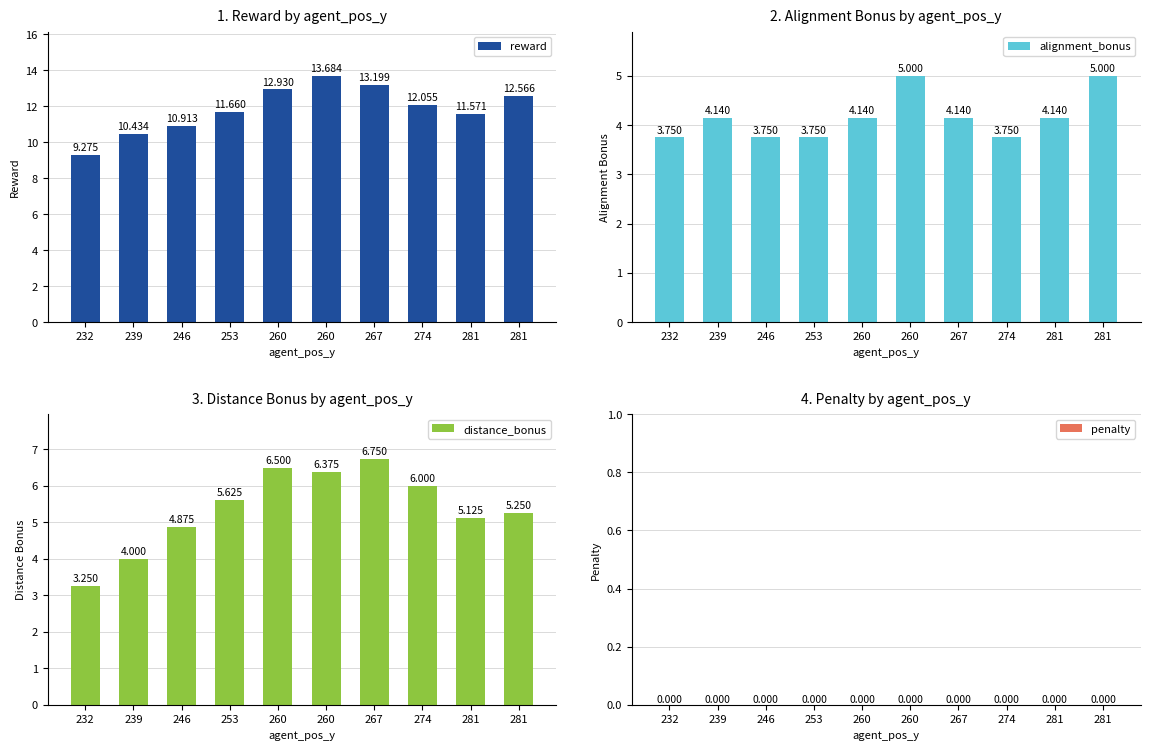

Which series has the widest spread of values?

reward